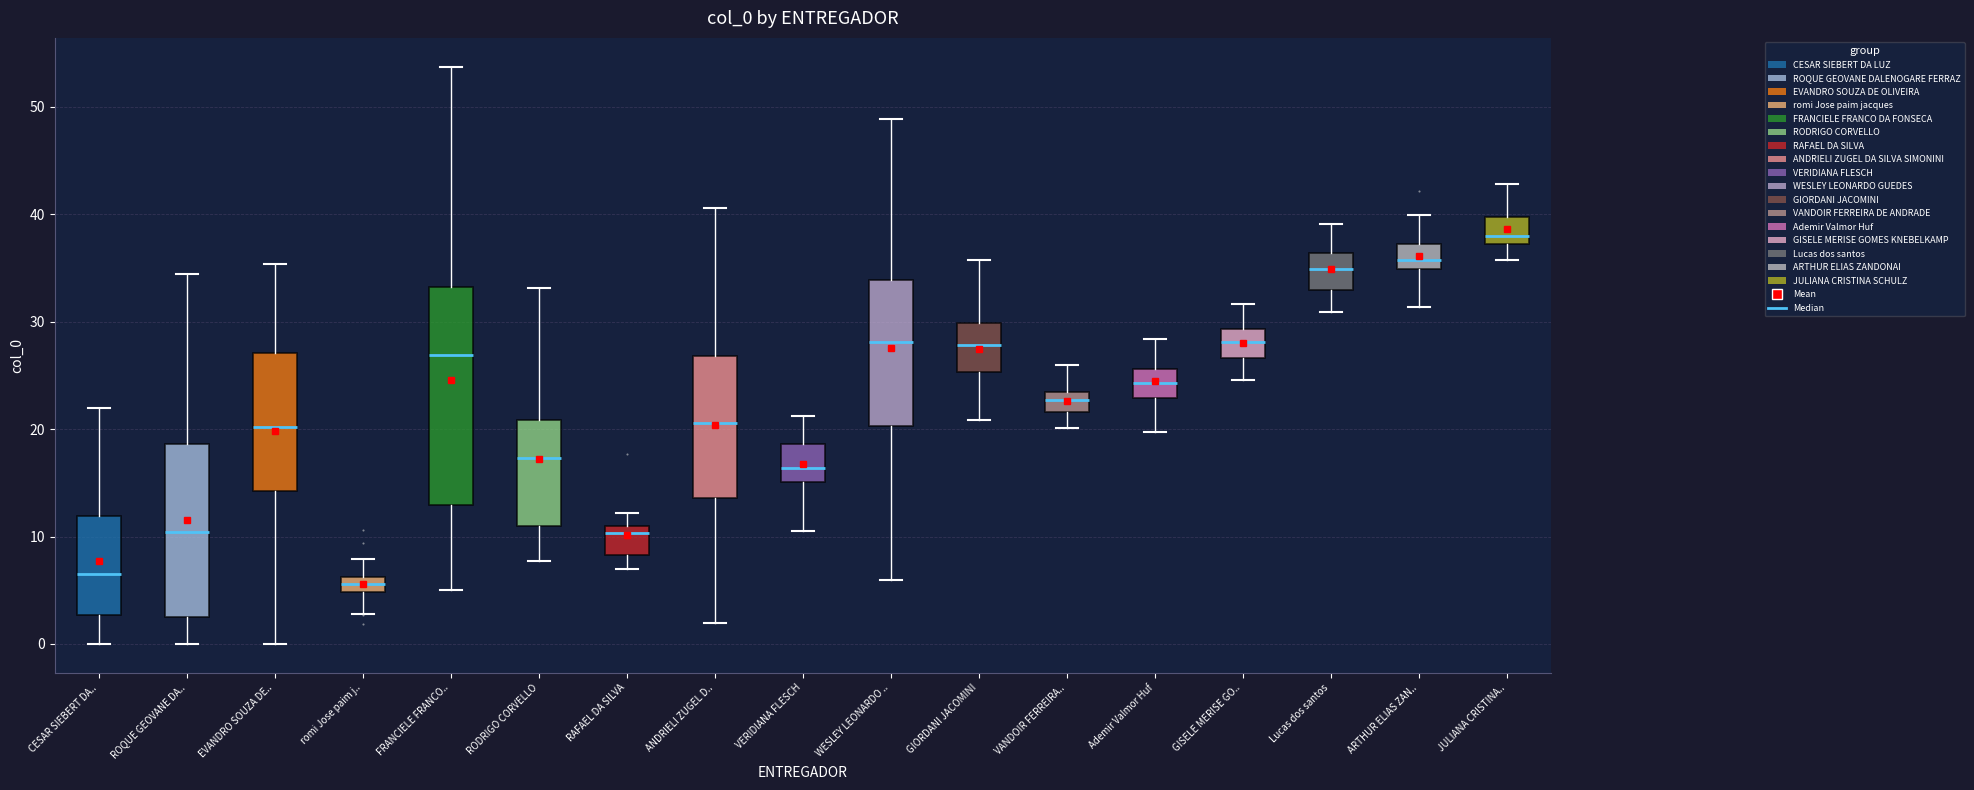

Where is the upper edge of the box for FRANCIELE FRANCO.. on the y-axis? The values are not printed on the chart, so give them approximately, as read against the axis.

33